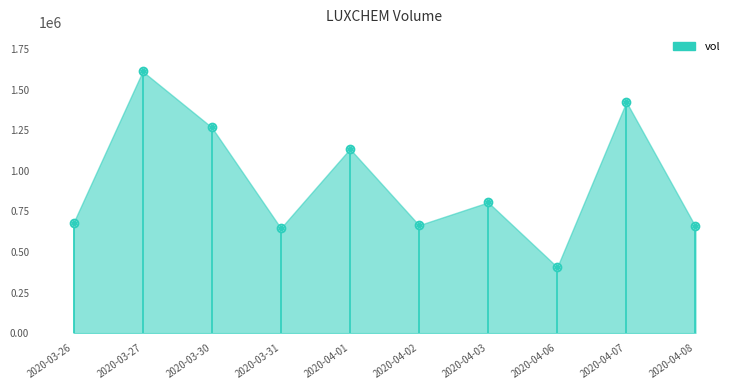

What is the sum of all values?

9295500